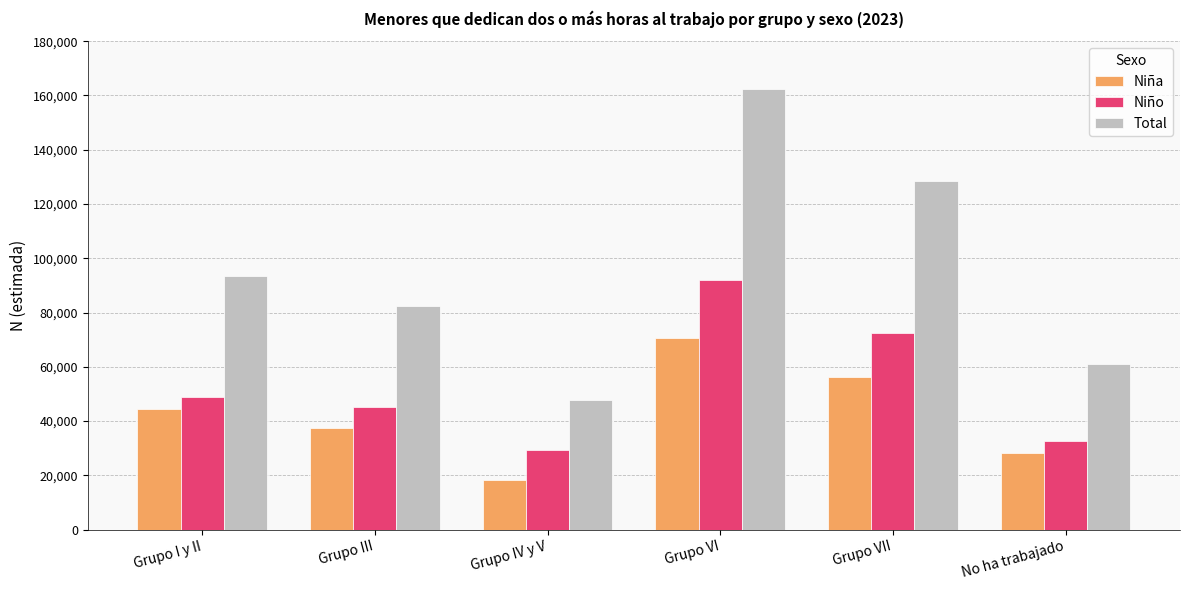

What value does the Niño series have at Grupo I y II, to the nearest 10?

48880